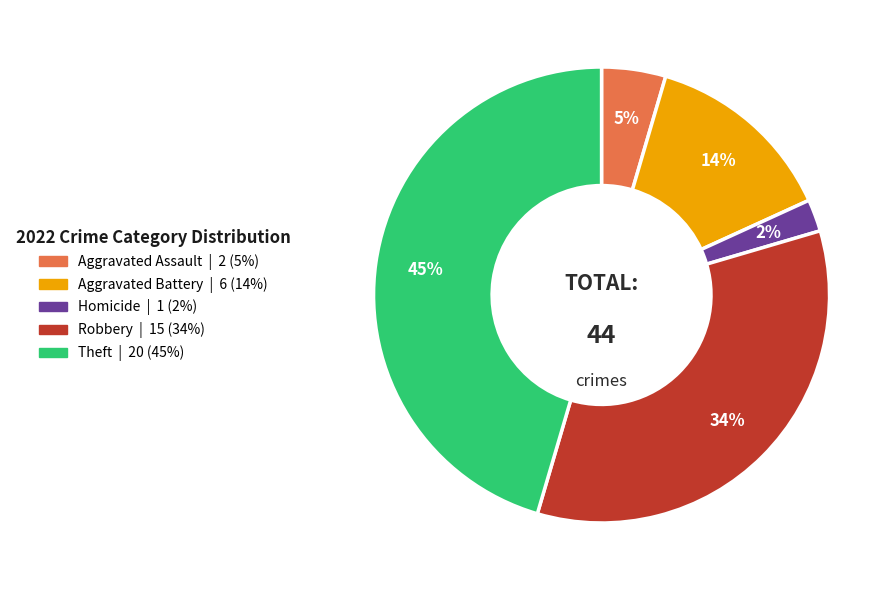

To the nearest percent, what is the difference between the largest and smallest slice percentages?

43%